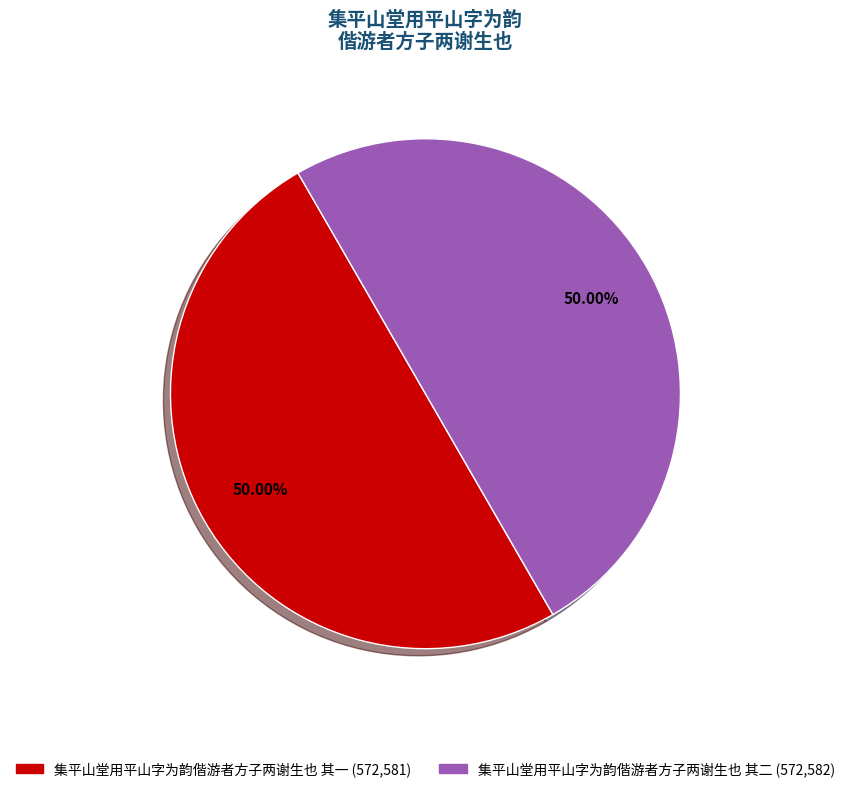

How many slices are in this pie chart?

2